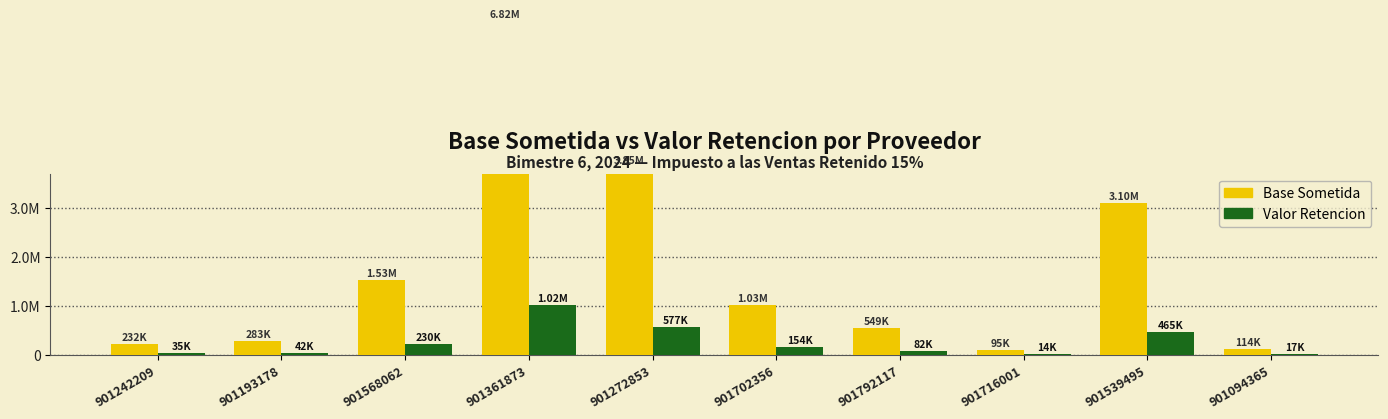

What is the maximum value for valor_retencion?

1023292.5